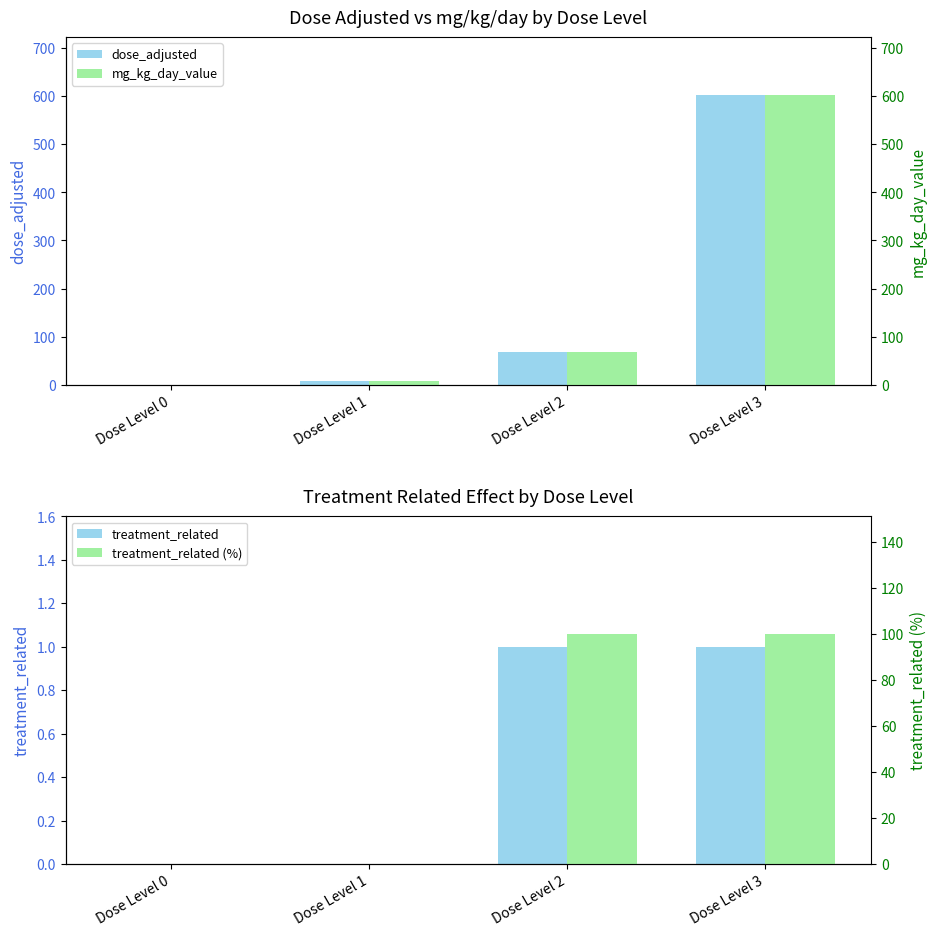

What is the sum of all dose_adjusted values?

678